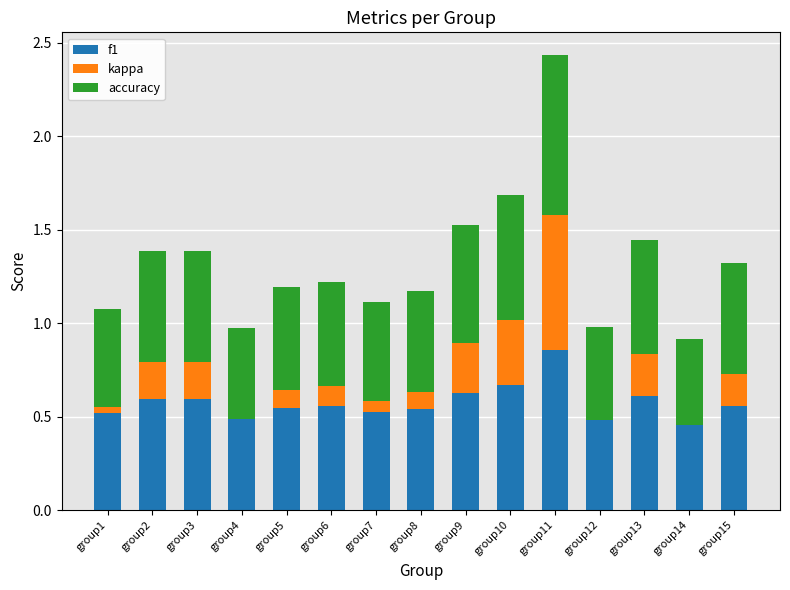

Which category has the highest value in the f1 series?

group11